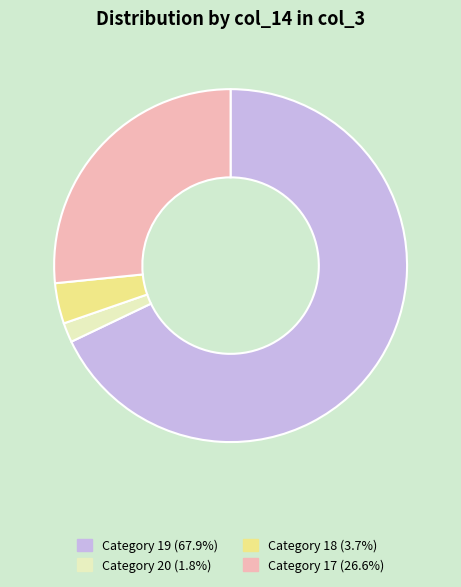

Is there any slice that represents more than half of the pie?

Yes